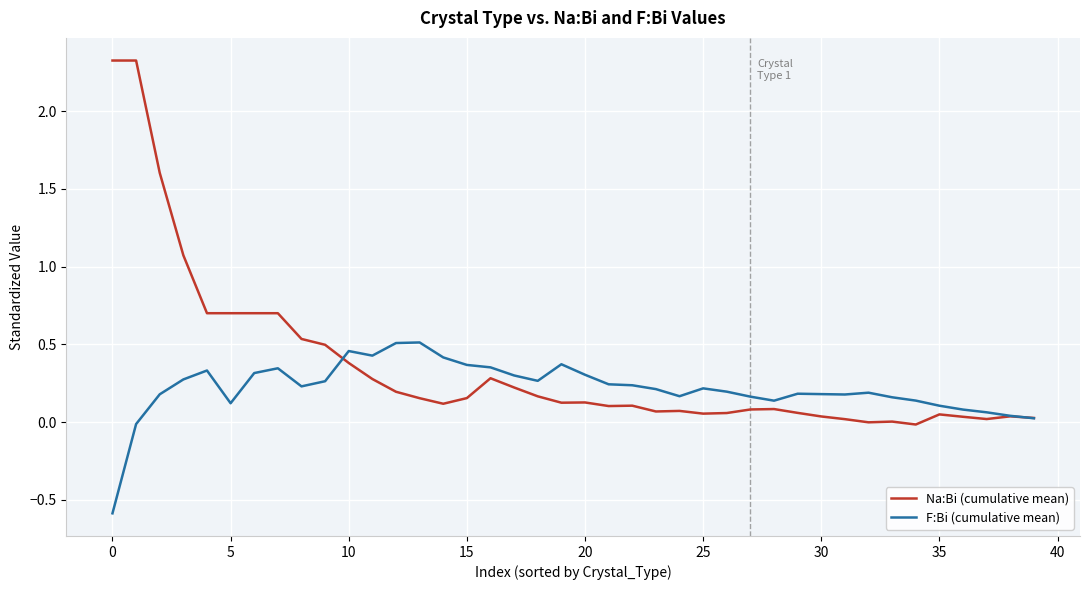

What is the difference between the maximum and minimum values in the F:Bi (cumulative mean) series?

1.1